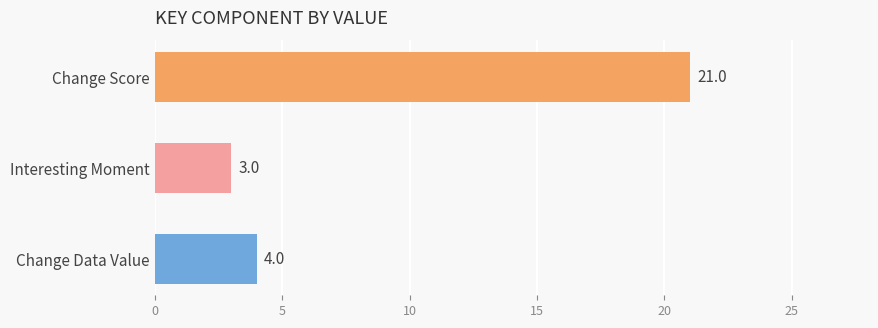

What is the difference between the maximum and minimum values?

18